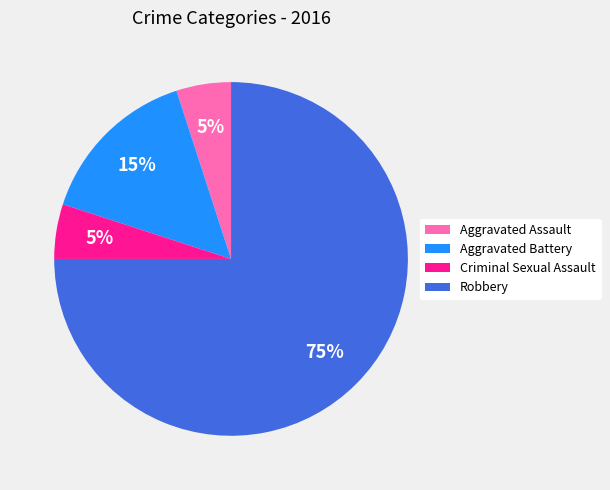

Is it true that Criminal Sexual Assault is 5% of the pie?

True